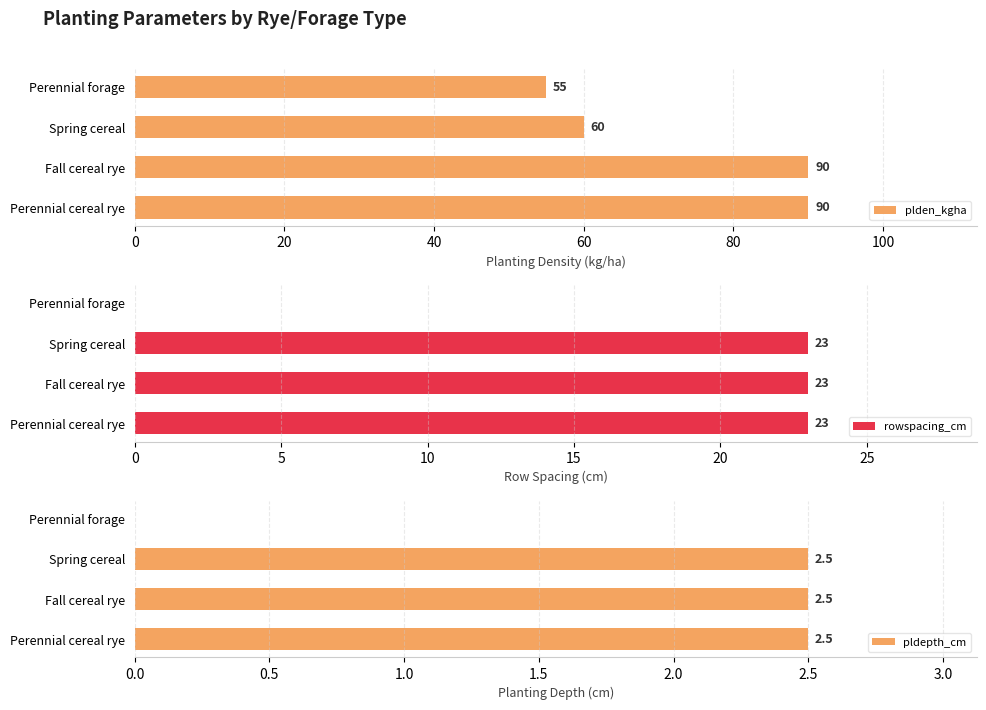

What is the sum of all rowspacing_cm values?

69